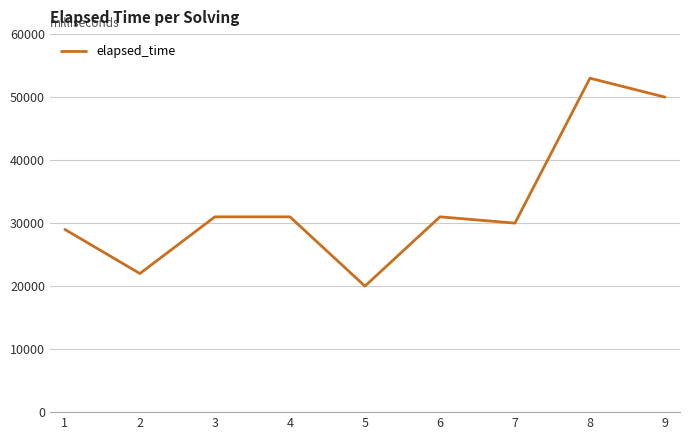

Where is the first local minimum?

2